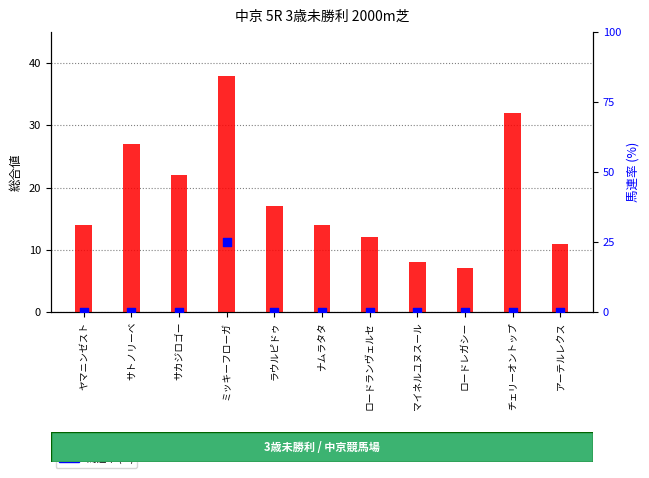

At how many categories does at least one series exceed 1?

11